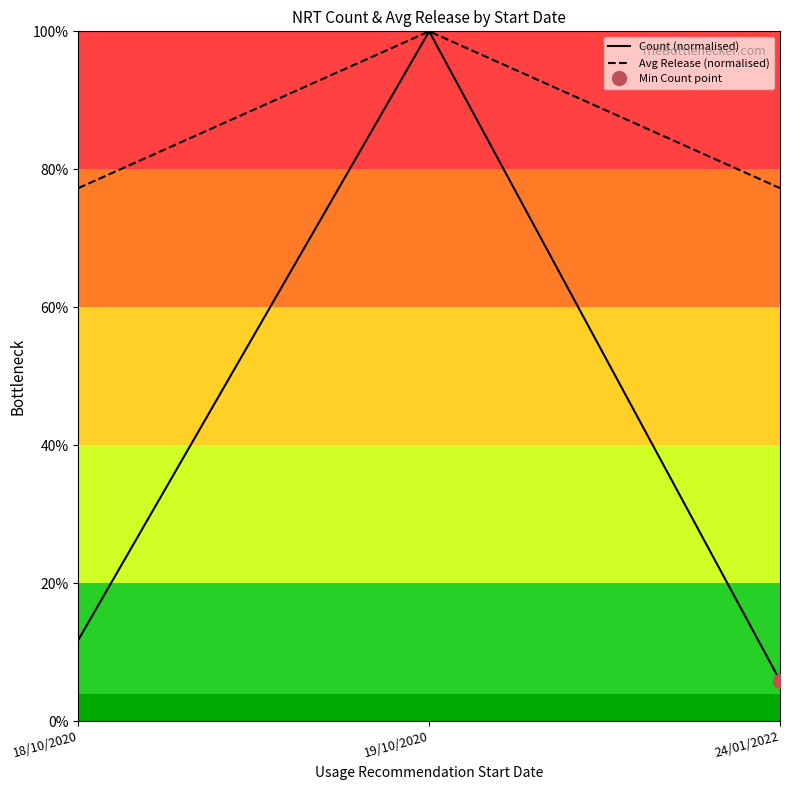

What is the label of the 2nd point from the left?

19/10/2020